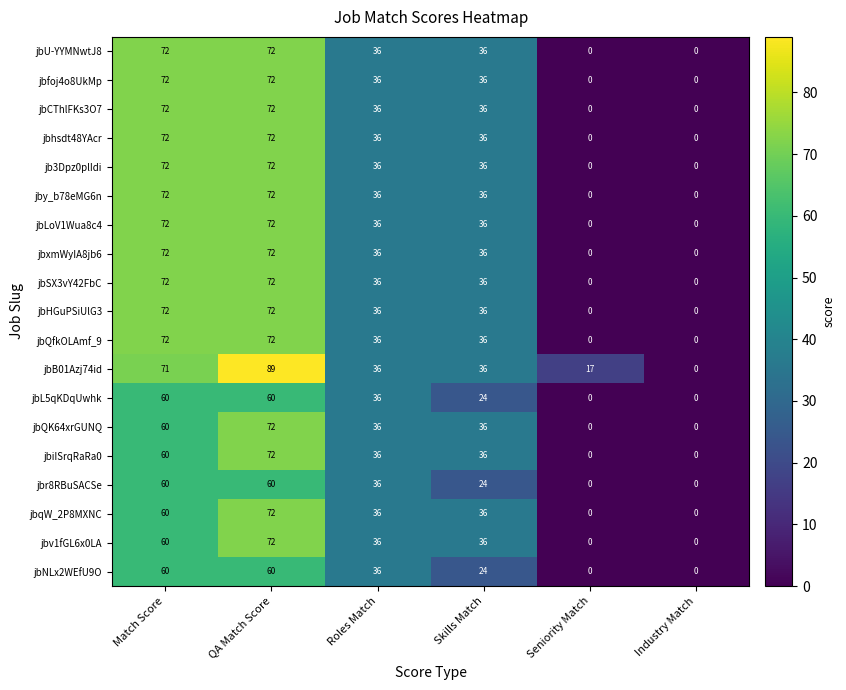

At which category does the chart reach its peak across all series?

QA Match Score